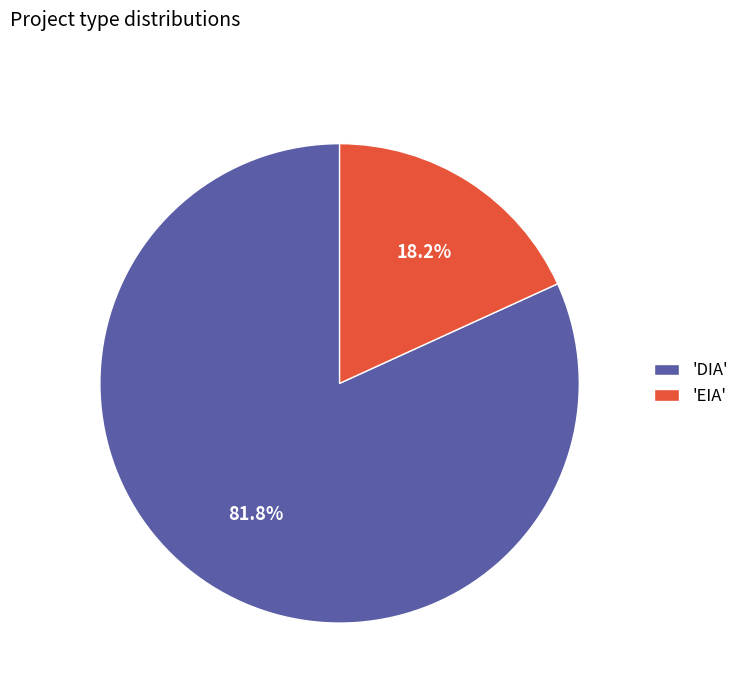

To the nearest percent, what is the difference between the largest and smallest slice percentages?

64%